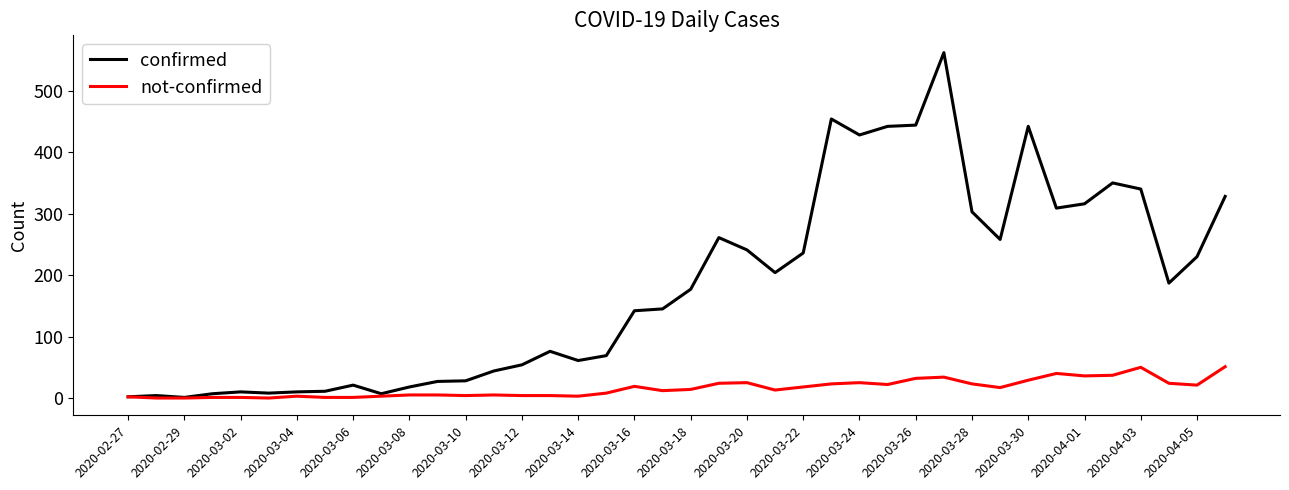

List the series in order of their peak value, highest first.

confirmed, not-confirmed